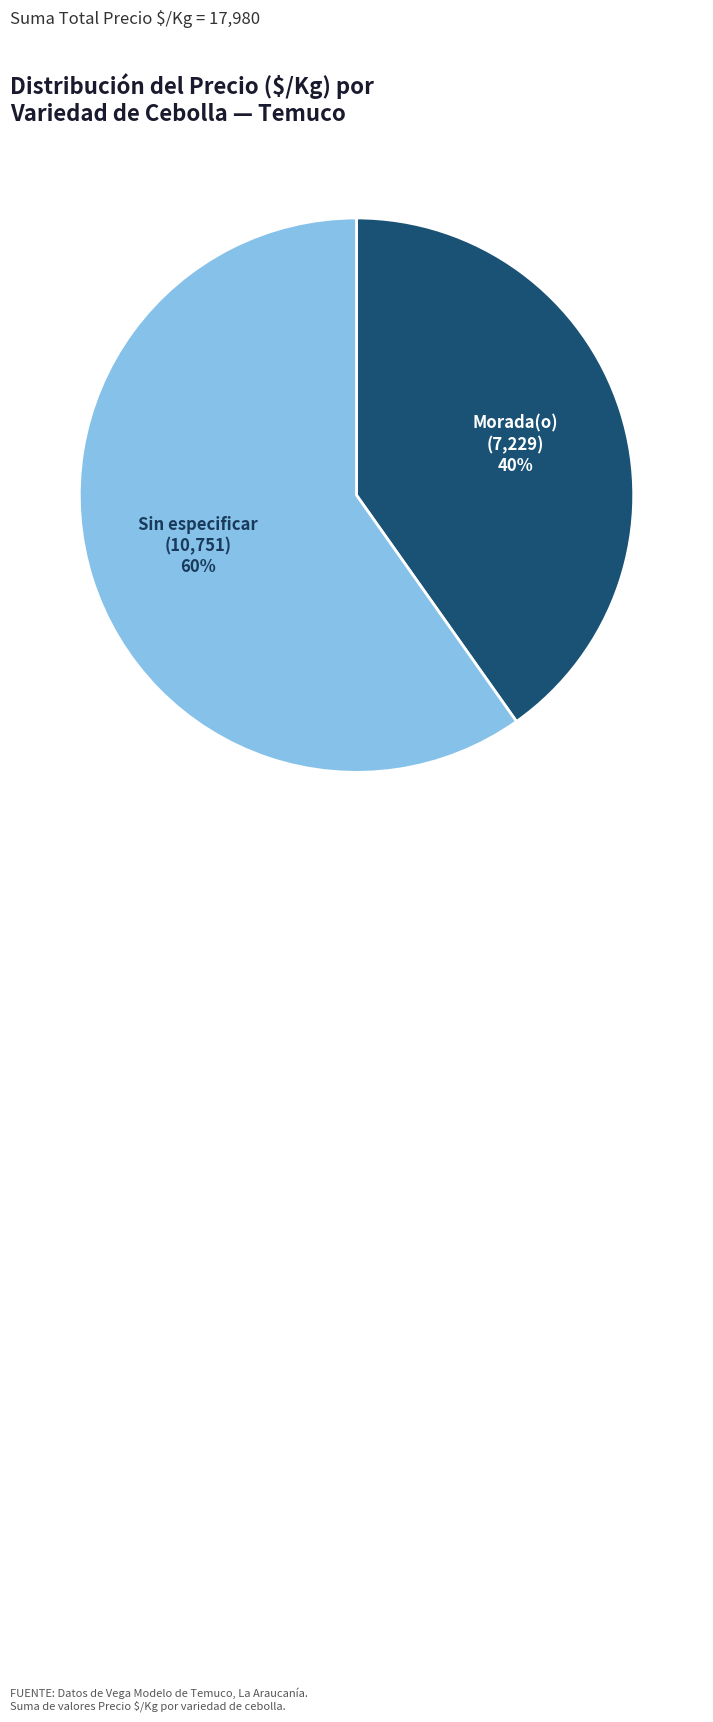

Which category has the smallest portion of the pie?

Morada(o)